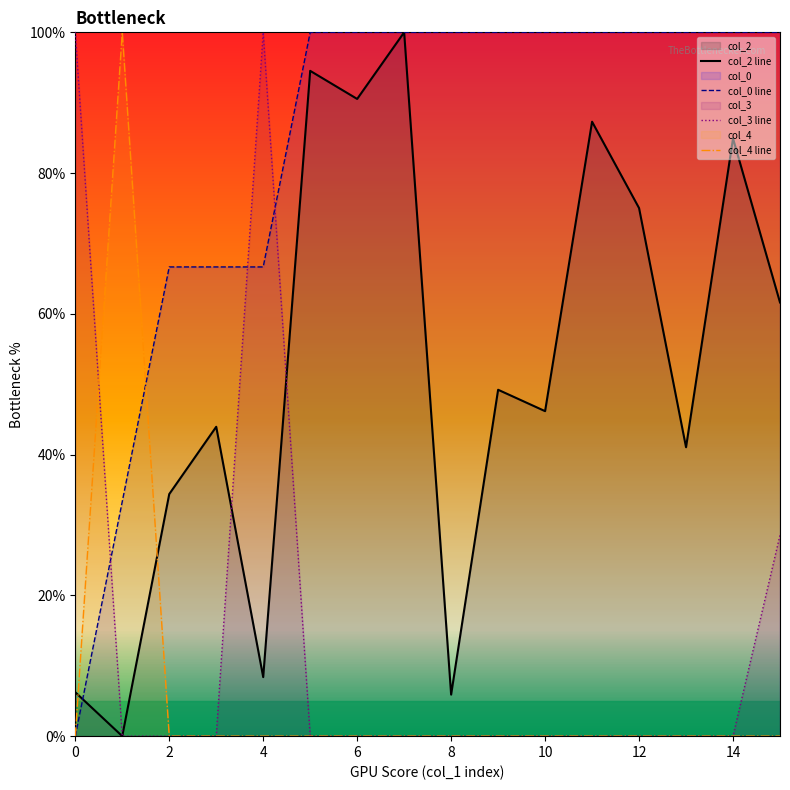

What is the highest value of the col_2 line series?

100.0